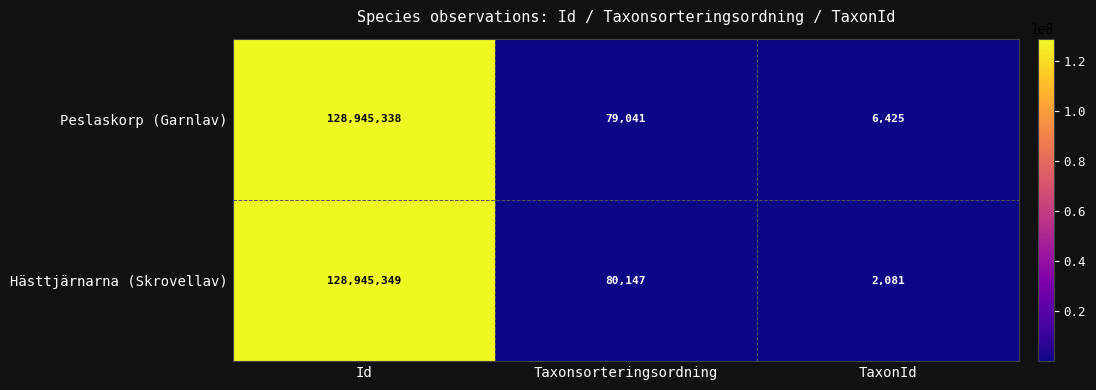

Reading left to right, extract all data points from this chart.

Peslaskorp (Garnlav): Id=128945338	Taxonsorteringsordning=79041	TaxonId=6425
Hästtjärnarna (Skrovellav): Id=128945349	Taxonsorteringsordning=80147	TaxonId=2081